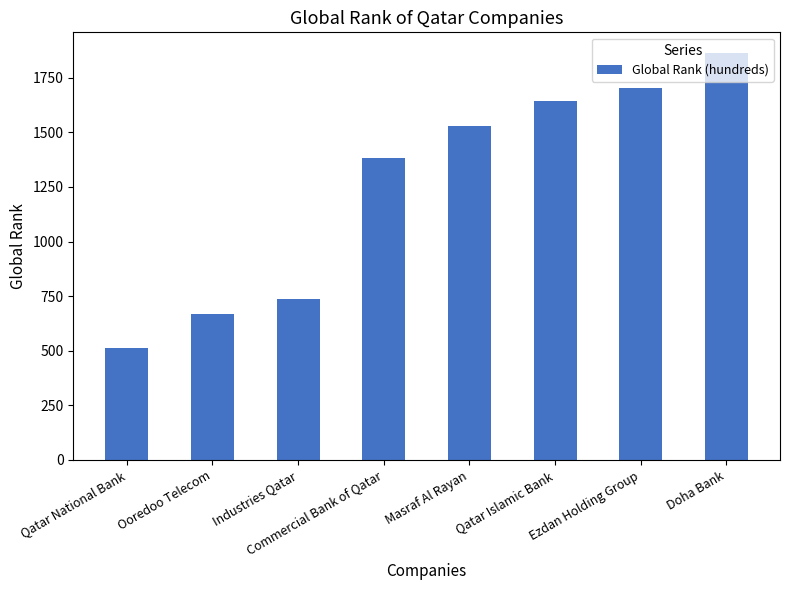

The chart shows a value of 1645 at Qatar Islamic Bank. True or false?

True